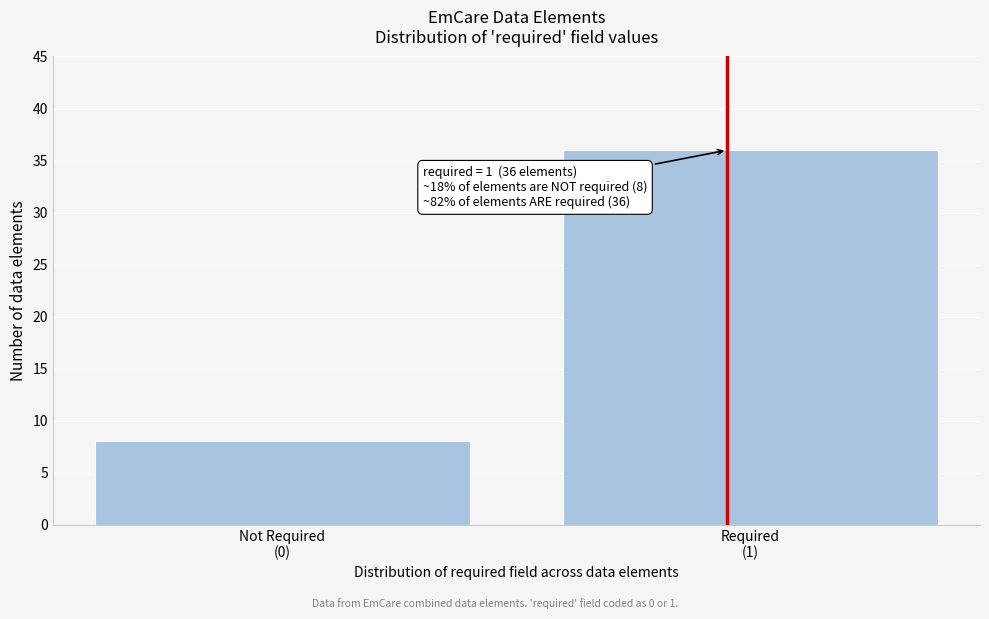

Reading left to right, what are all the values shown in this chart?

8	36